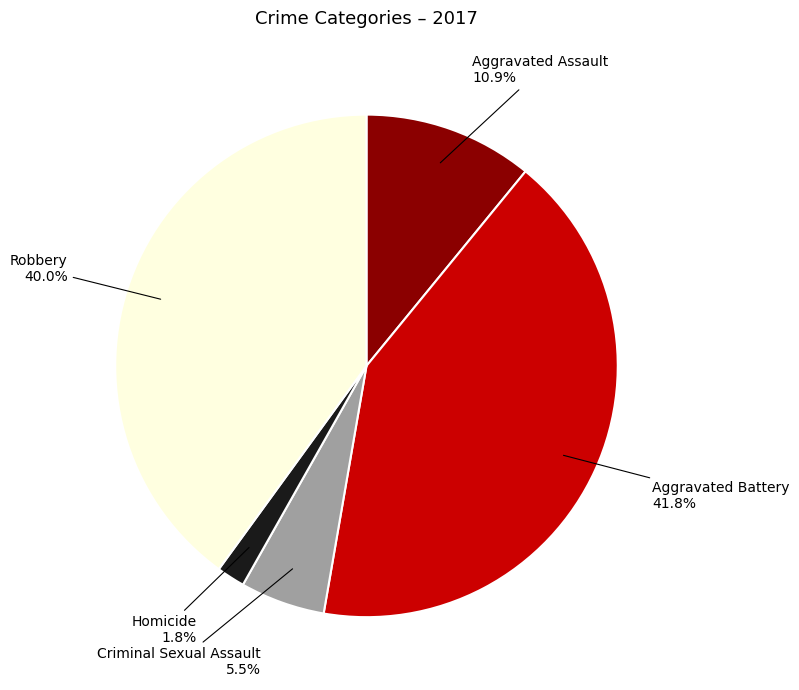

Does any single category account for the majority?

No